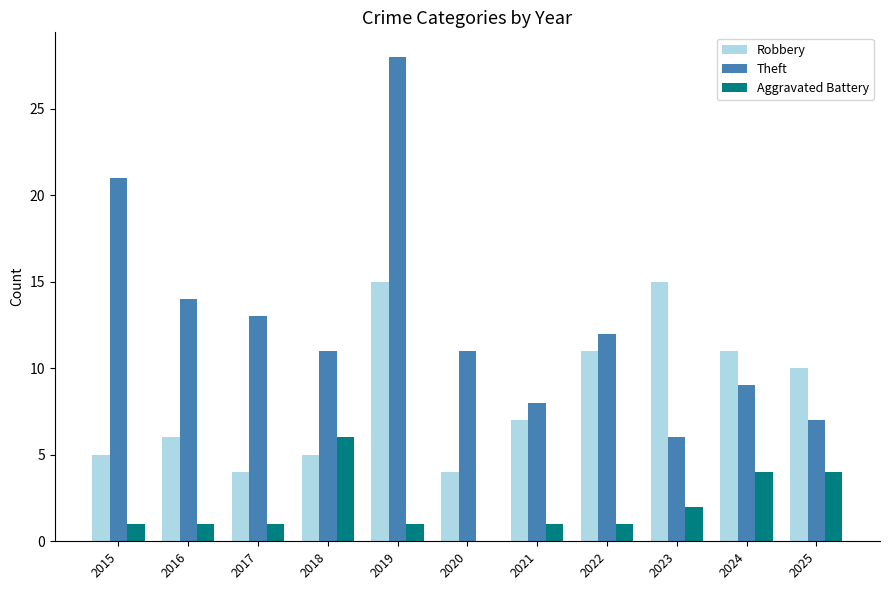

How many Aggravated Battery values are between 1 and 4?

9